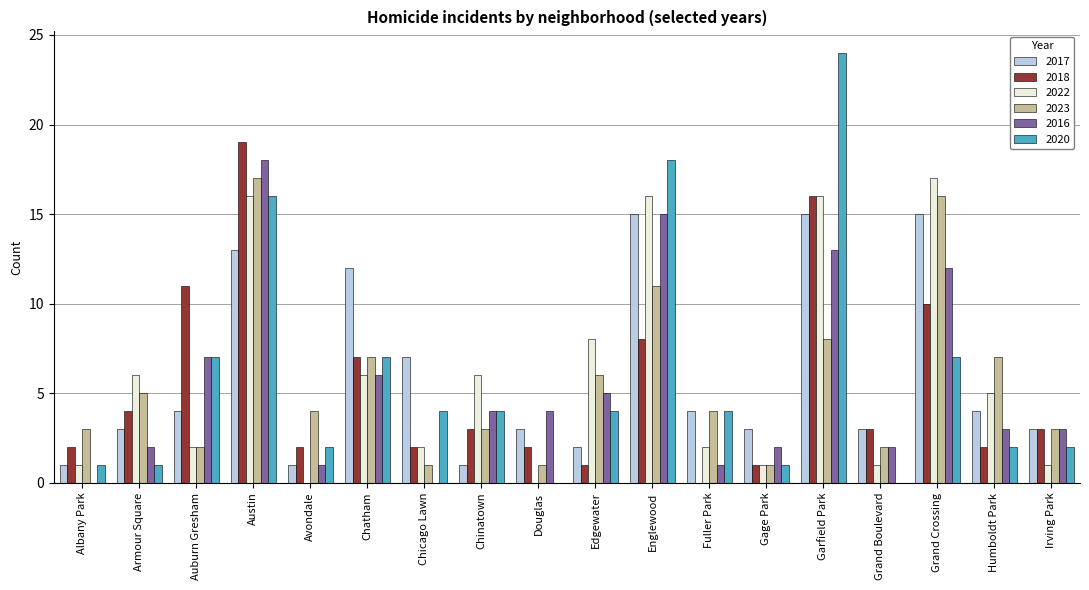

What is the approximate value of 2022 at Englewood?

16